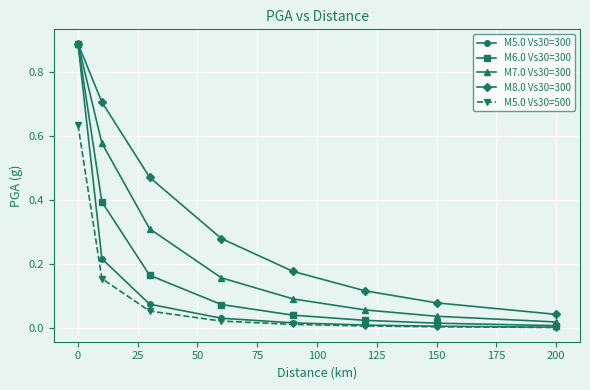

True or false: M5.0 Vs30=300 has more than 2 interior local peaks.

False